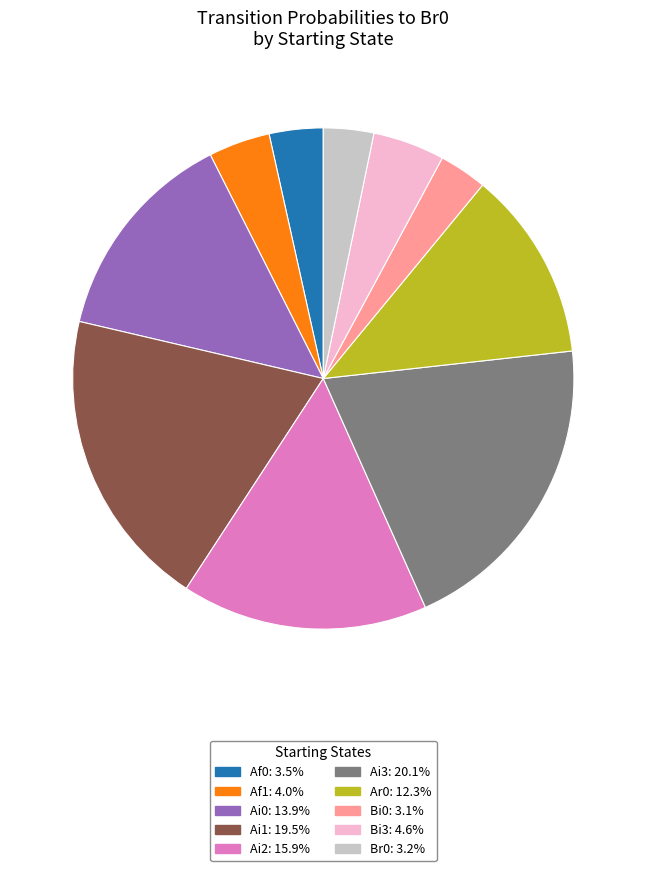

Does any single category account for the majority?

No